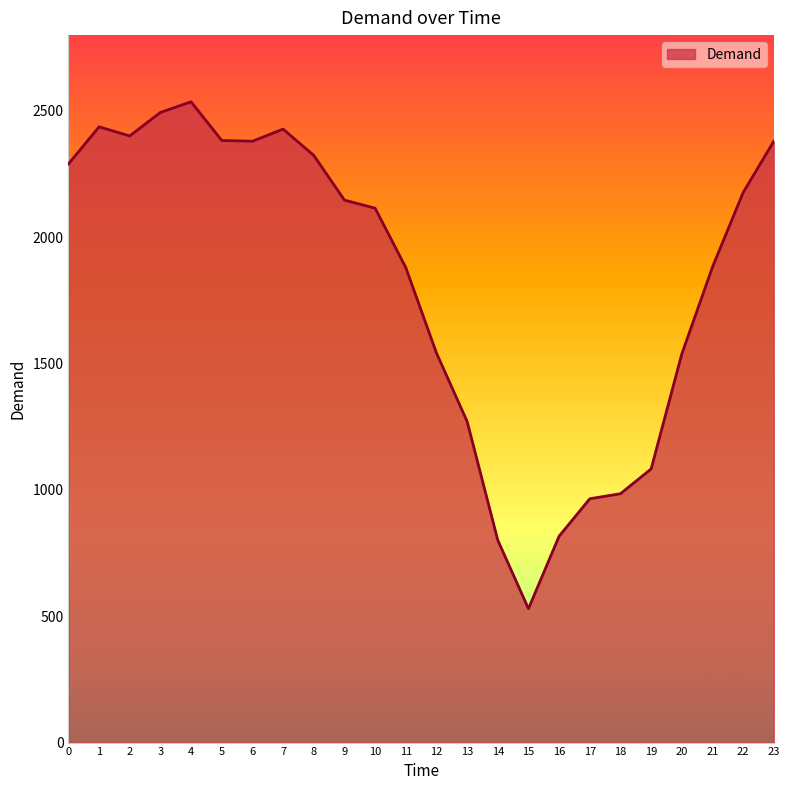

What is the maximum value shown in the chart?

2536